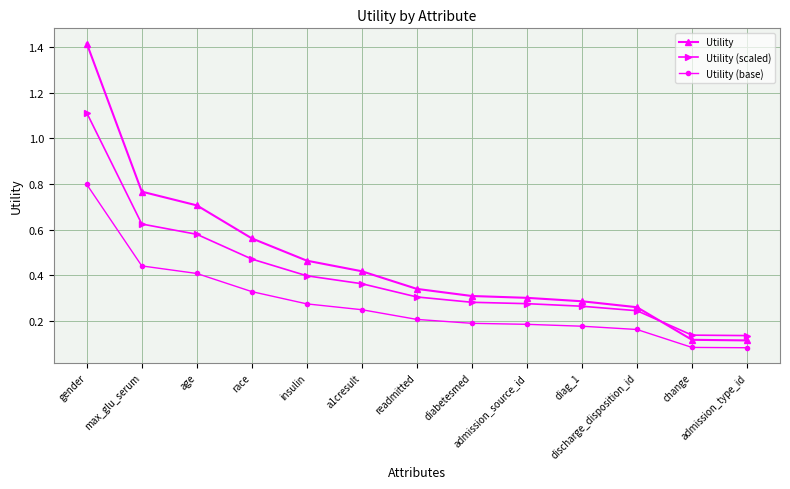

True or false: Utility (base) and Utility (scaled) intersect in this chart.

False